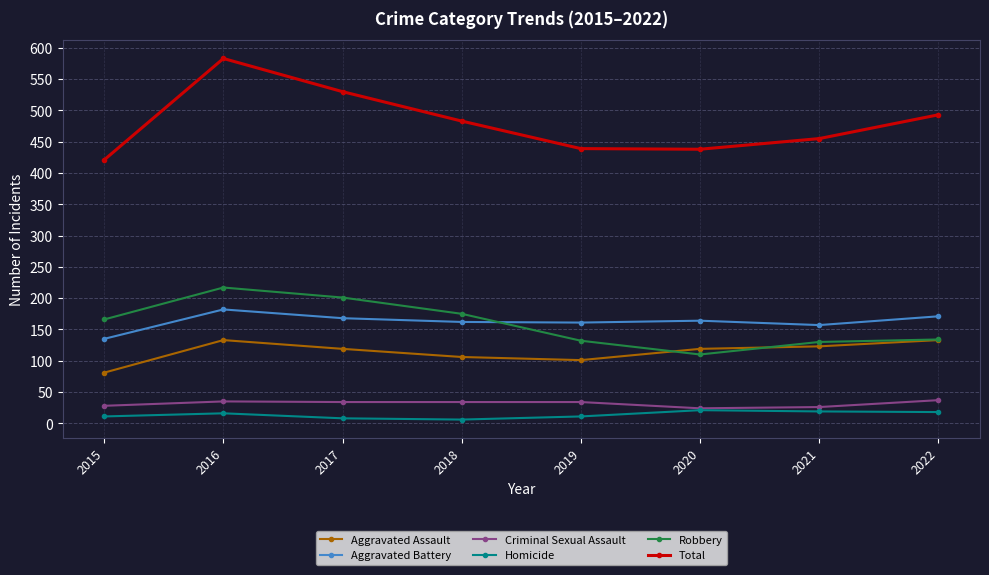

At which category is the sum across all series the highest?

2016